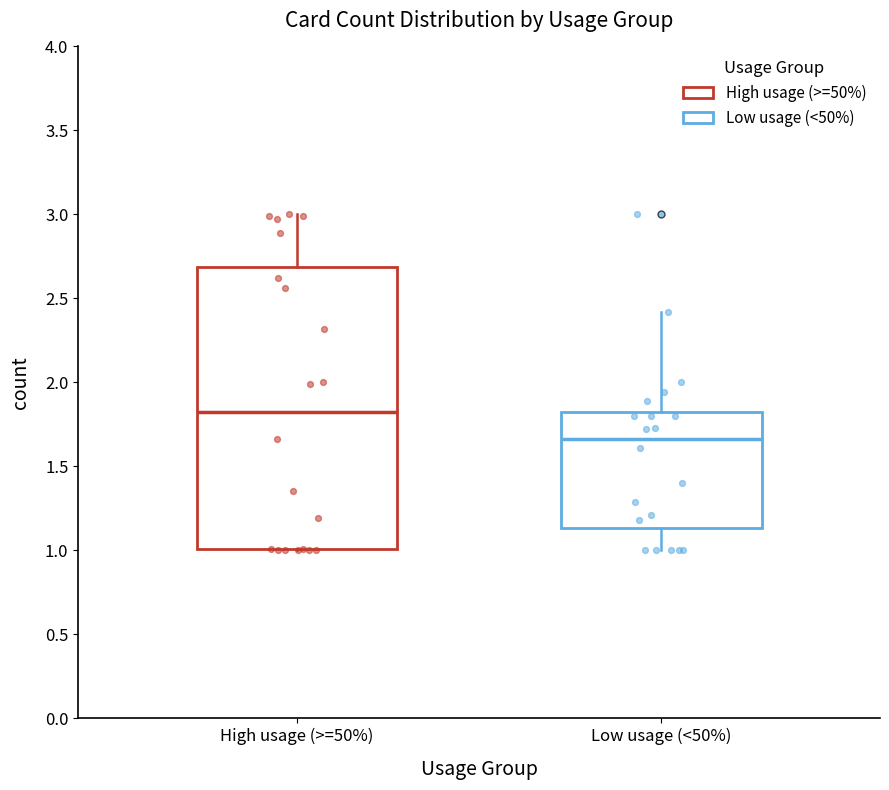

Which box's median line is the highest?

High usage (>=50%)